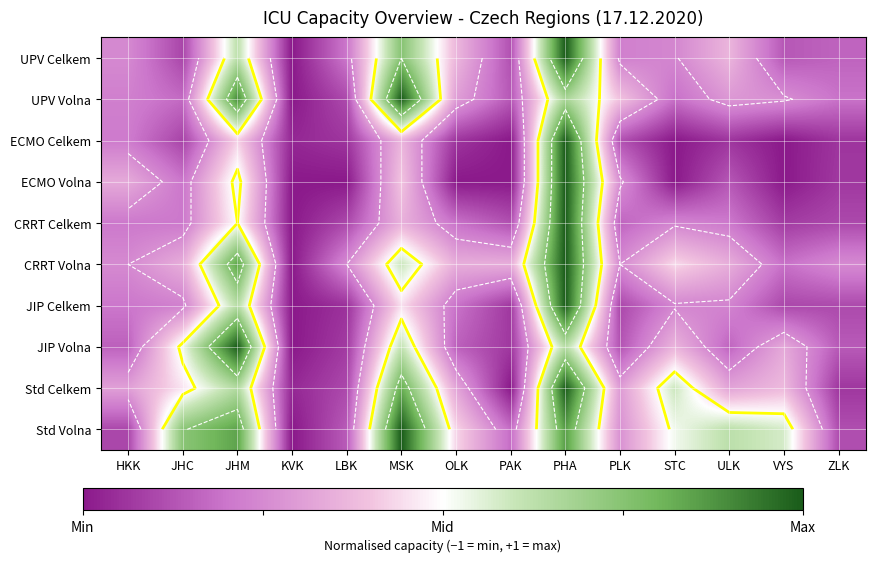

The value of JIP Celkem at STC is -0.7. True or false?

False